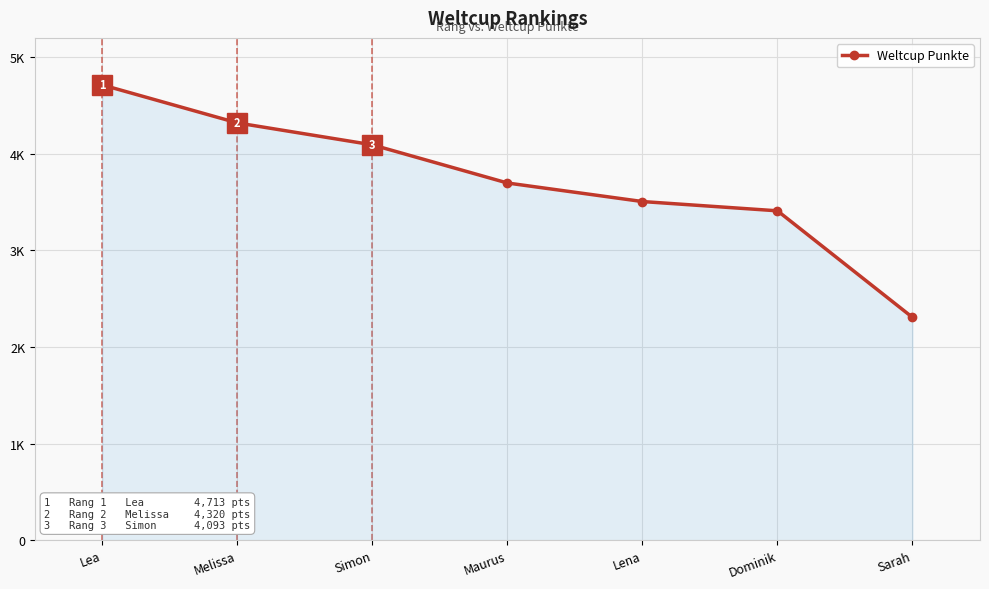

Reading left to right, what are all the values shown in this chart?

Lea=4713	Melissa=4320	Simon=4093	Maurus=3698	Lena=3506	Dominik=3410	Sarah=2307